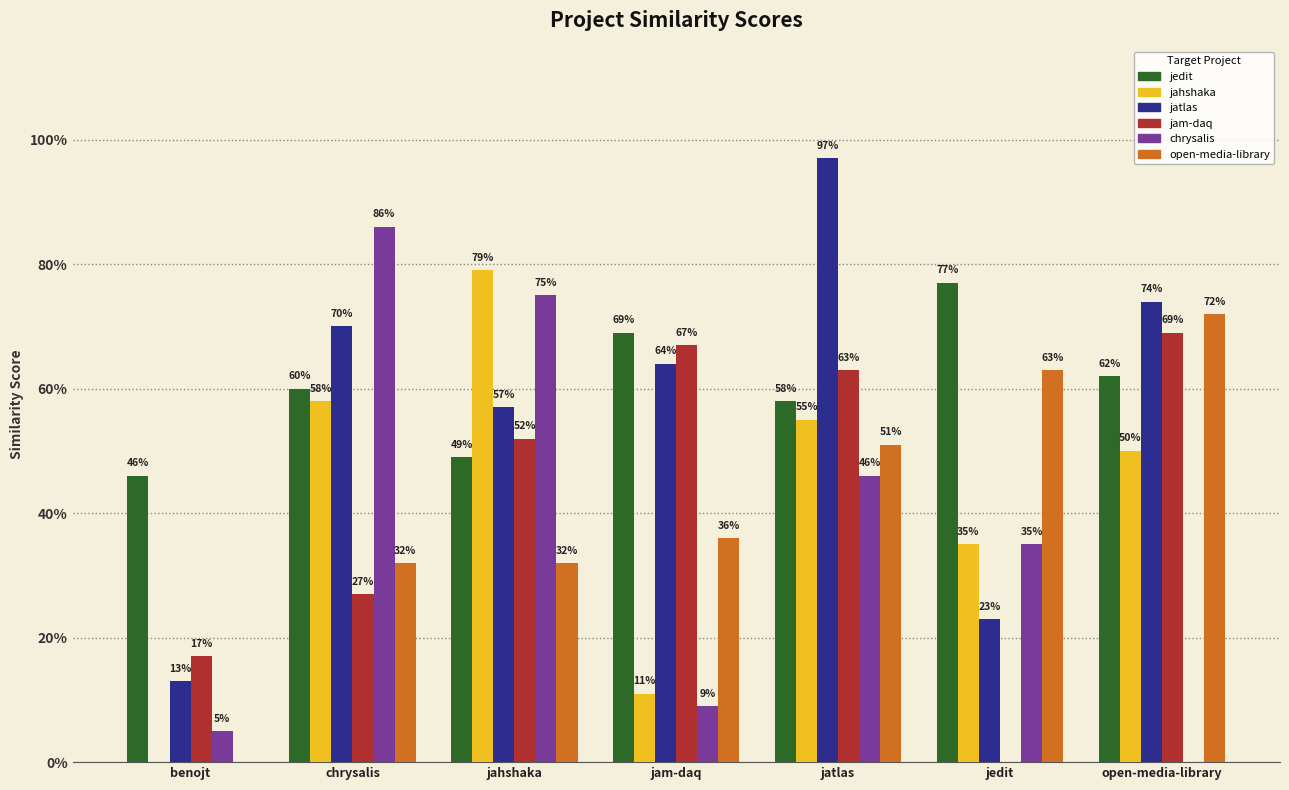

Are the bars horizontal?

No